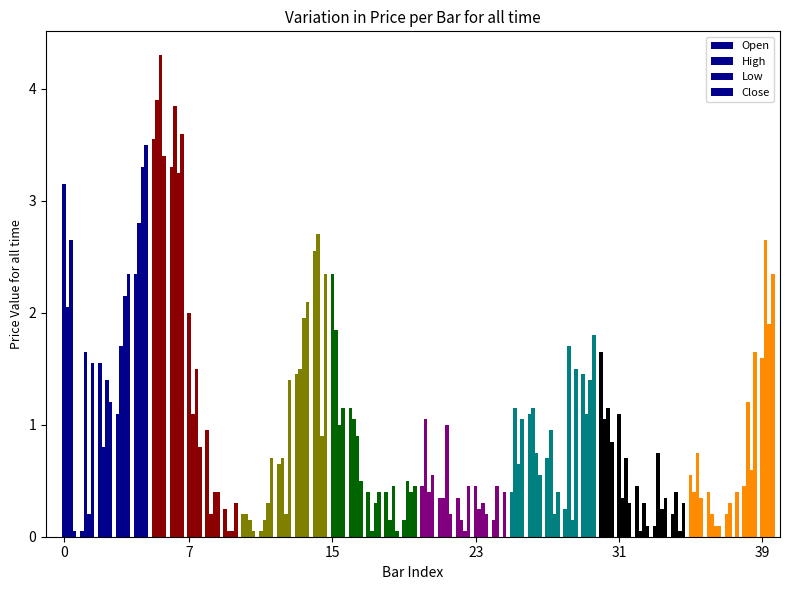

Which series has the largest total across all categories?

High